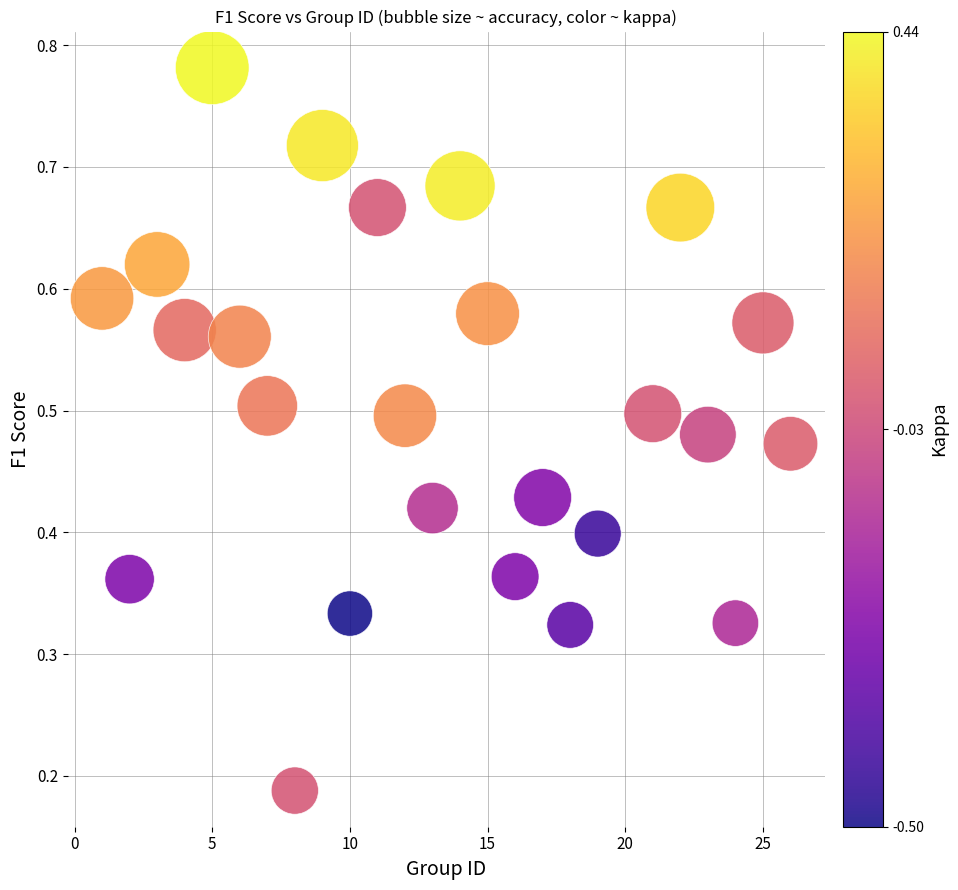

What is the range of X values (max minus min)?

25.0